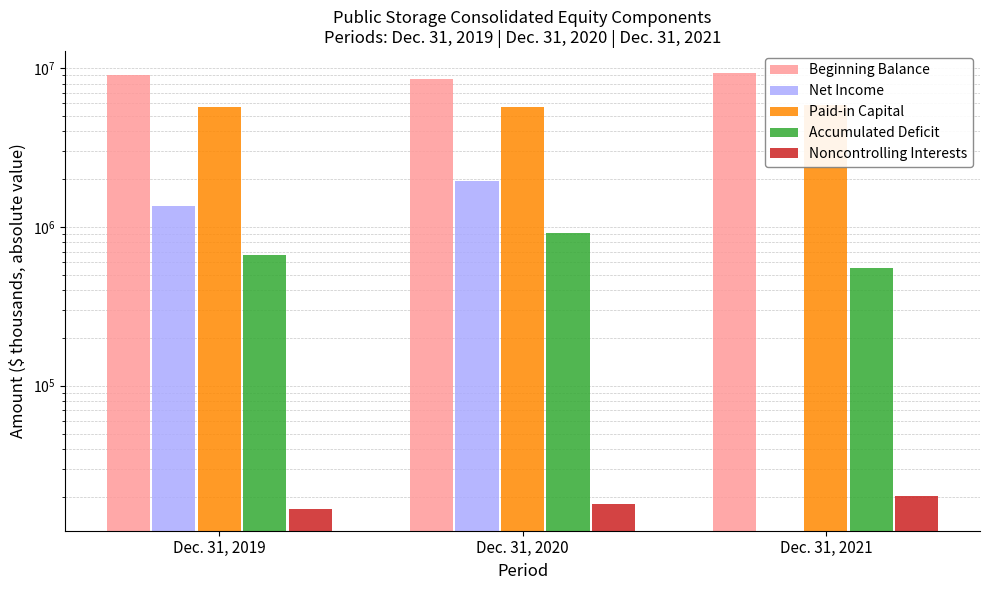

Which series has the largest range (max minus min)?

Net Income